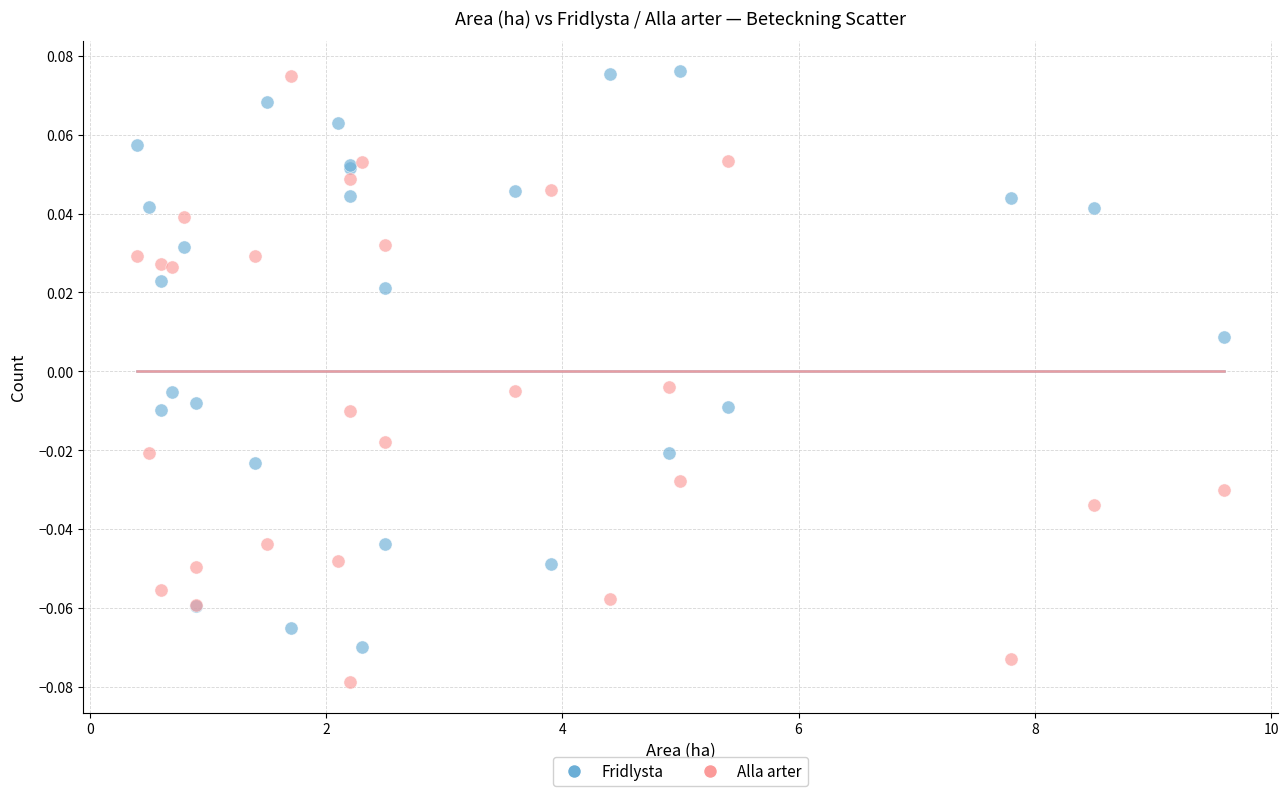

What is the X range (max minus min) for the scatter plot?

9.2